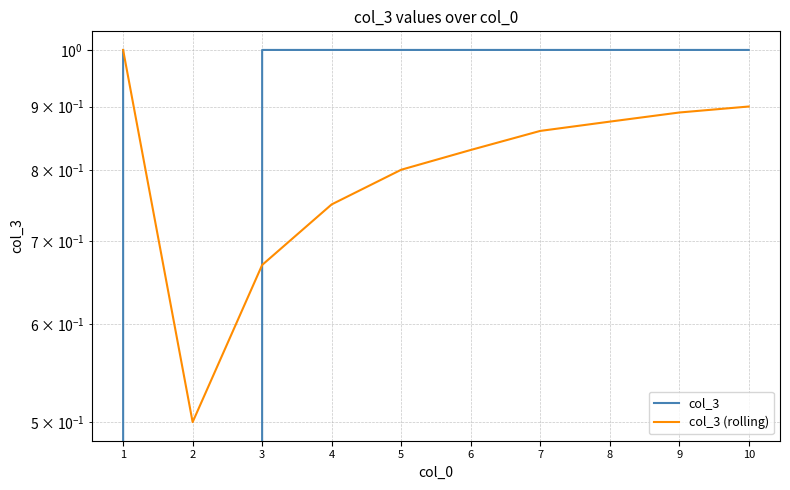

What is the highest value of the col_3 series?

1.0